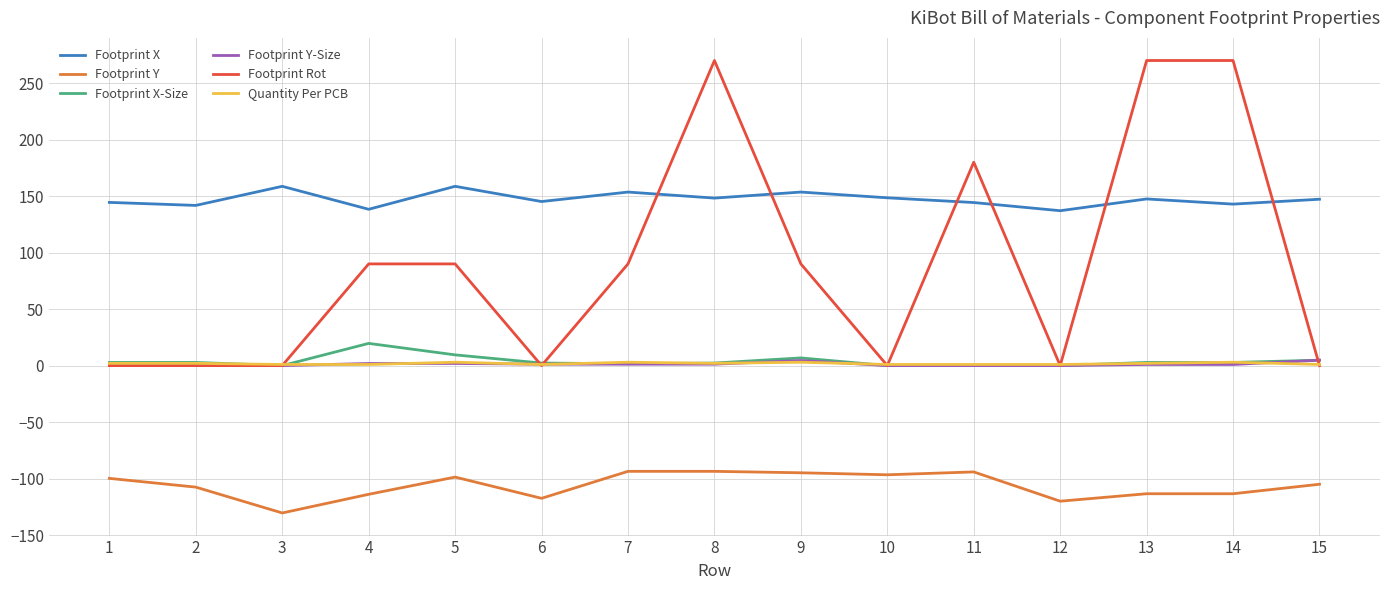

Which series has the widest spread of values?

Footprint Rot